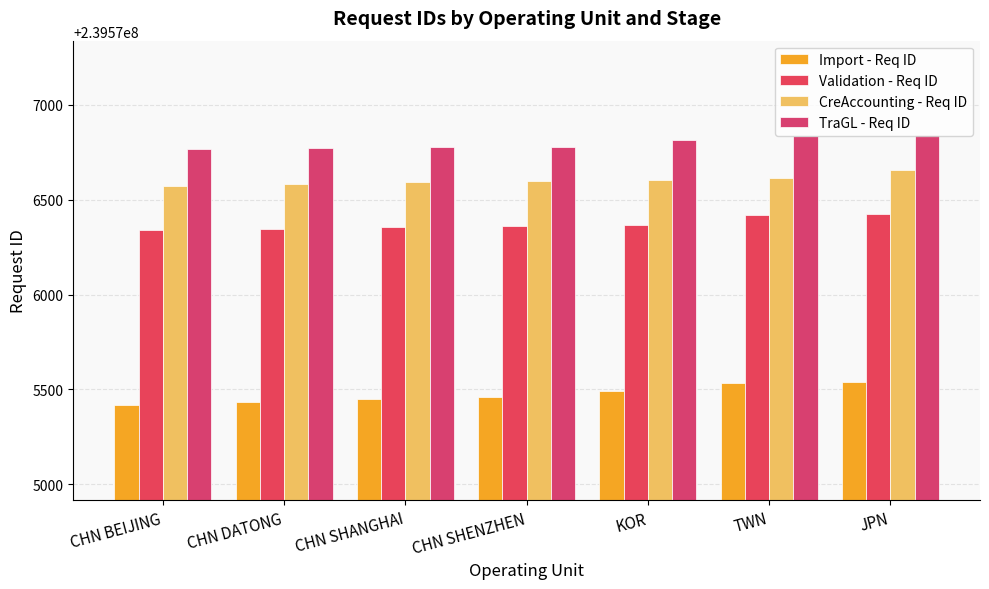

Is it true that Validation - Req ID equals 378350470 at CHN DATONG?

False